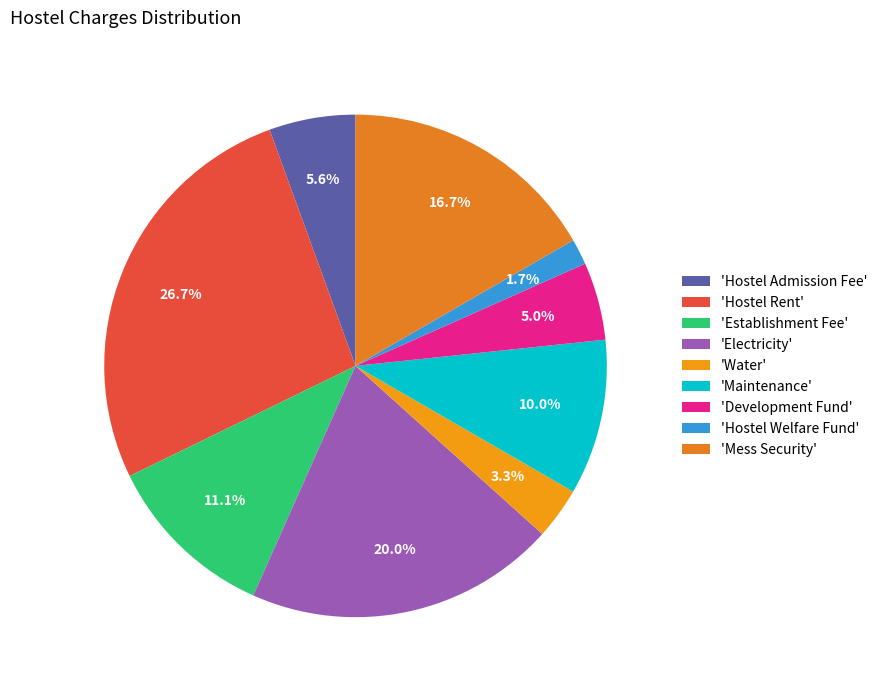

How many slices are in this pie chart?

9